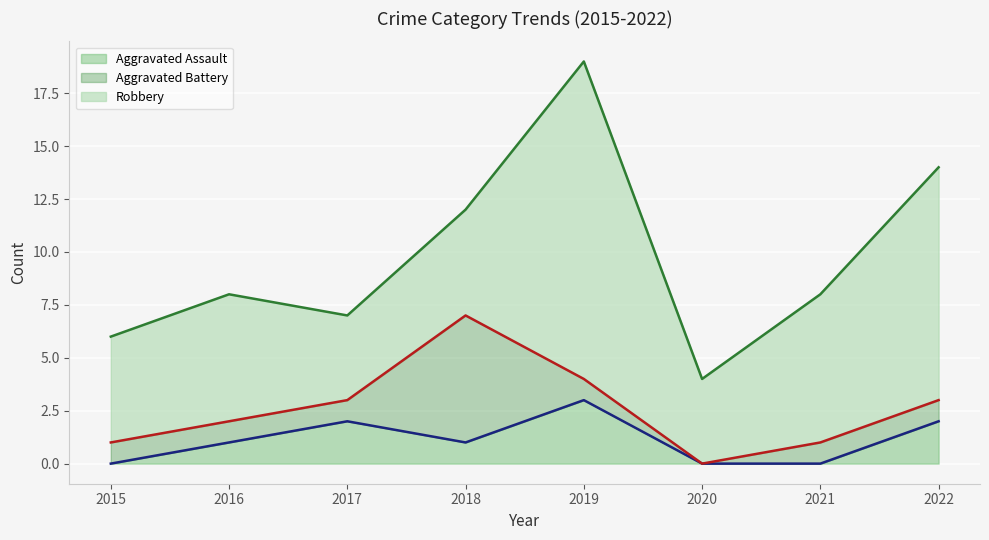

What is the sum of the Robbery values at 2020 and 2022?

15